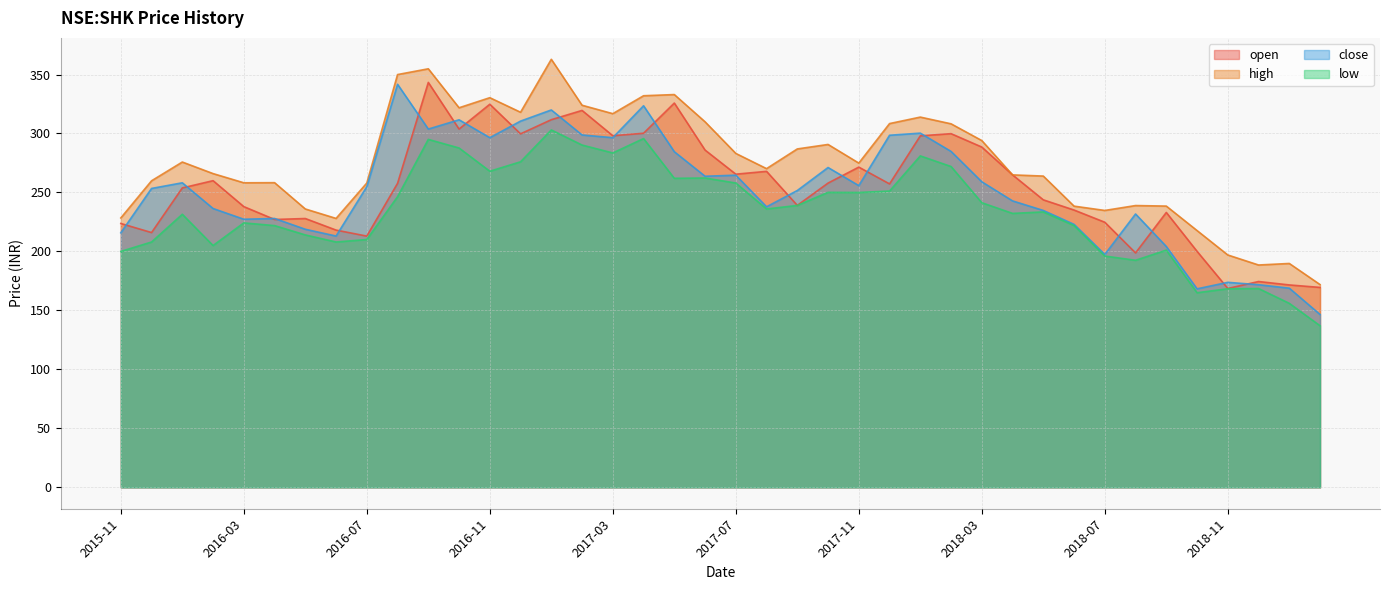

Reading right to left, what are all the values shown in this chart?

open: 2019-02=169.5	2019-01=171.6	2018-12=174.5	2018-11=168.6	2018-10=200.1	2018-09=233.1	2018-08=198.8	2018-07=224.8	2018-06=235.1	2018-05=243.8	2018-04=264.9	2018-03=288.5	2018-02=299.9	2018-01=298.0	2017-12=257.2	2017-11=271.5	2017-10=258.0	2017-09=239.1	2017-08=267.9	2017-07=265.5	2017-06=286.0	2017-05=325.8	2017-04=300.2	2017-03=298.1	2017-02=319.5	2017-01=311.7	2016-12=299.7	2016-11=324.8	2016-10=303.8	2016-09=343.3	2016-08=257.8	2016-07=213.0	2016-06=218.1	2016-05=227.9	2016-04=227.1	2016-03=238.0	2016-02=260.0	2016-01=253.9	2015-12=216.0	2015-11=223.7
high: 2019-02=171.9	2019-01=189.8	2018-12=188.5	2018-11=197.0	2018-10=217.7	2018-09=238.4	2018-08=238.9	2018-07=234.8	2018-06=238.4	2018-05=263.9	2018-04=264.9	2018-03=294.0	2018-02=308.2	2018-01=313.9	2017-12=308.4	2017-11=274.9	2017-10=290.7	2017-09=286.9	2017-08=270.2	2017-07=283.1	2017-06=309.9	2017-05=333.0	2017-04=332.0	2017-03=316.8	2017-02=324.0	2017-01=362.9	2016-12=318.0	2016-11=330.4	2016-10=321.8	2016-09=354.9	2016-08=350.0	2016-07=258.0	2016-06=228.0	2016-05=236.0	2016-04=258.3	2016-03=258.2	2016-02=266.0	2016-01=275.8	2015-12=259.9	2015-11=228.4
close: 2019-02=146.6	2019-01=168.9	2018-12=171.8	2018-11=173.8	2018-10=168.3	2018-09=204.2	2018-08=231.8	2018-07=197.4	2018-06=222.9	2018-05=234.8	2018-04=242.9	2018-03=259.0	2018-02=284.8	2018-01=300.3	2017-12=298.5	2017-11=255.8	2017-10=271.1	2017-09=251.6	2017-08=237.9	2017-07=264.6	2017-06=263.8	2017-05=284.5	2017-04=323.5	2017-03=296.5	2017-02=298.8	2017-01=320.0	2016-12=310.5	2016-11=296.5	2016-10=311.6	2016-09=303.8	2016-08=341.7	2016-07=254.9	2016-06=213.1	2016-05=218.8	2016-04=227.9	2016-03=227.3	2016-02=236.4	2016-01=258.2	2015-12=253.4	2015-11=215.8
low: 2019-02=137.0	2019-01=156.0	2018-12=168.6	2018-11=168.4	2018-10=165.0	2018-09=201.1	2018-08=192.5	2018-07=196.1	2018-06=221.9	2018-05=233.5	2018-04=232.2	2018-03=241.3	2018-02=272.0	2018-01=281.0	2017-12=251.2	2017-11=250.0	2017-10=250.1	2017-09=239.0	2017-08=236.0	2017-07=258.0	2017-06=262.2	2017-05=262.0	2017-04=295.7	2017-03=283.5	2017-02=290.2	2017-01=303.0	2016-12=276.0	2016-11=268.0	2016-10=287.7	2016-09=295.0	2016-08=246.4	2016-07=210.1	2016-06=208.0	2016-05=214.0	2016-04=221.9	2016-03=224.2	2016-02=205.0	2016-01=231.5	2015-12=208.0	2015-11=200.0